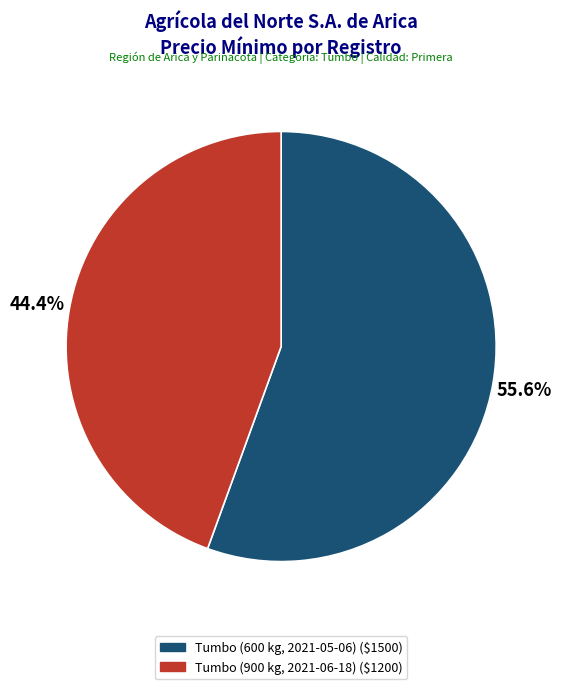

Does Tumbo (900 kg, 2021-06-18) represent more than half of the total?

No